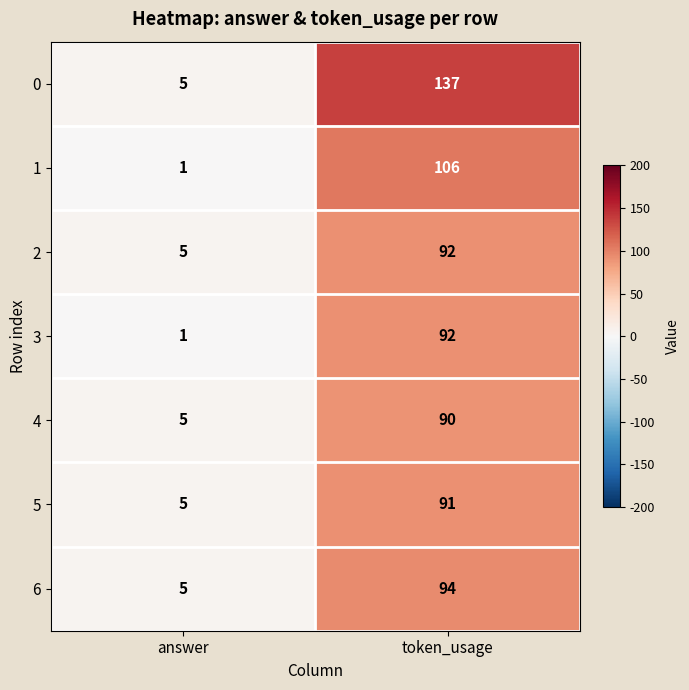

What is the maximum value shown in the chart?

137